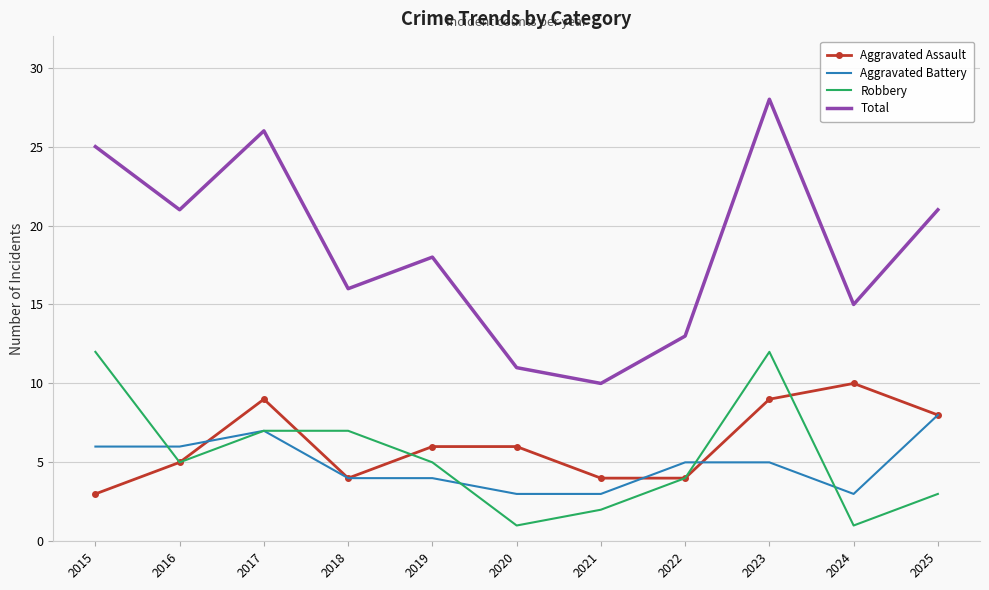

True or false: Total has a value of 9 at 2018.

False